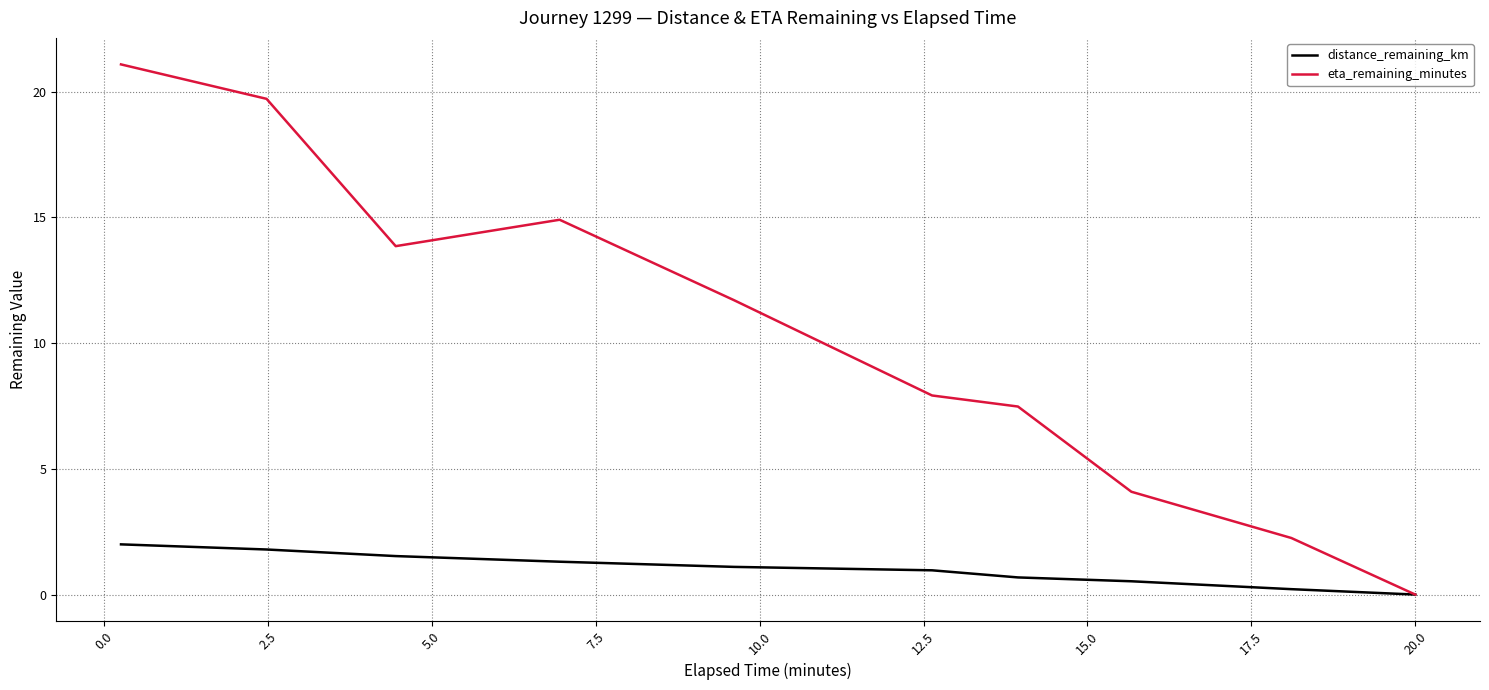

What are all the series names shown in the legend?

distance_remaining_km, eta_remaining_minutes